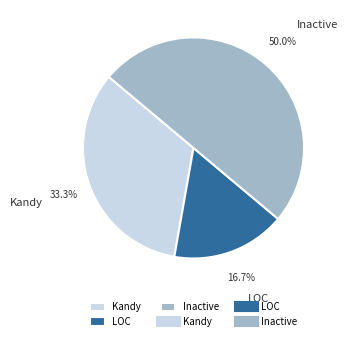

Which category has the biggest portion of the pie?

Inactive